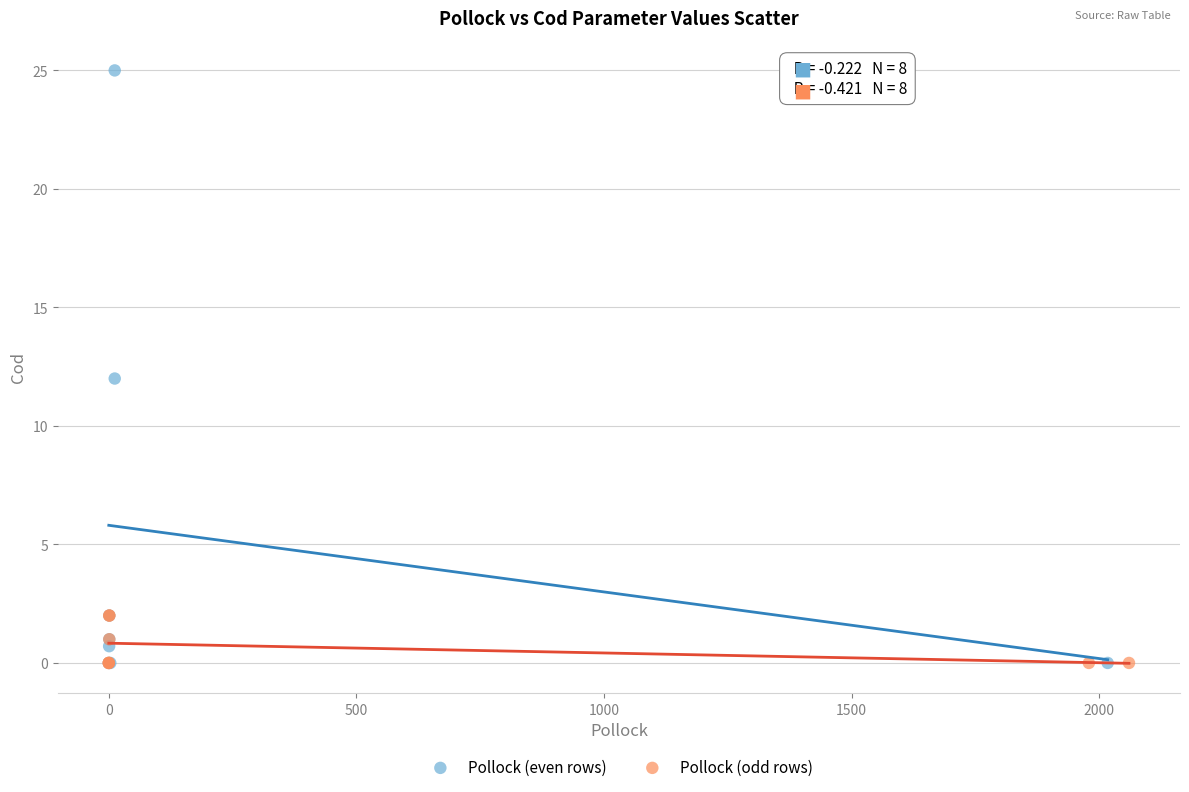

Which series has the widest spread of Y values?

Pollock (even rows)